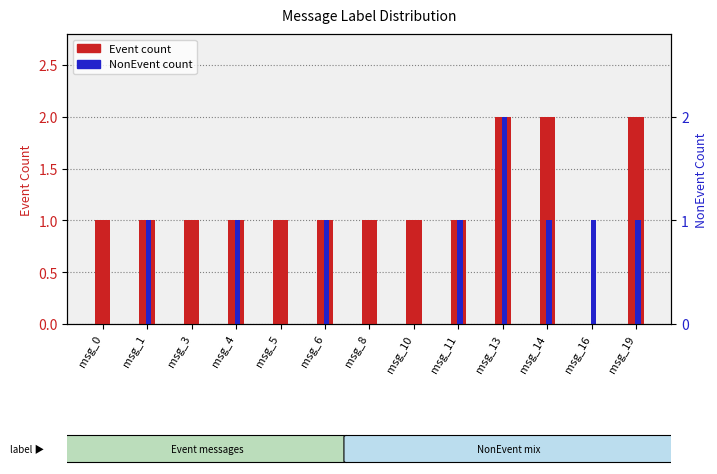

What is the sum of the NonEvent values at msg_4 and msg_10?

1